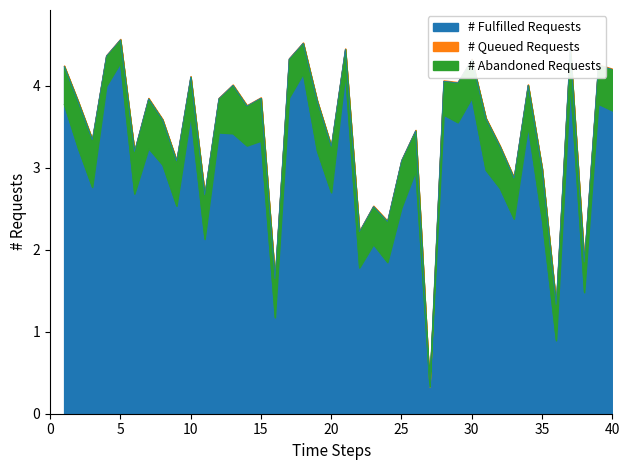

The perceptual series shows 2.1 at 11. True or false?

True